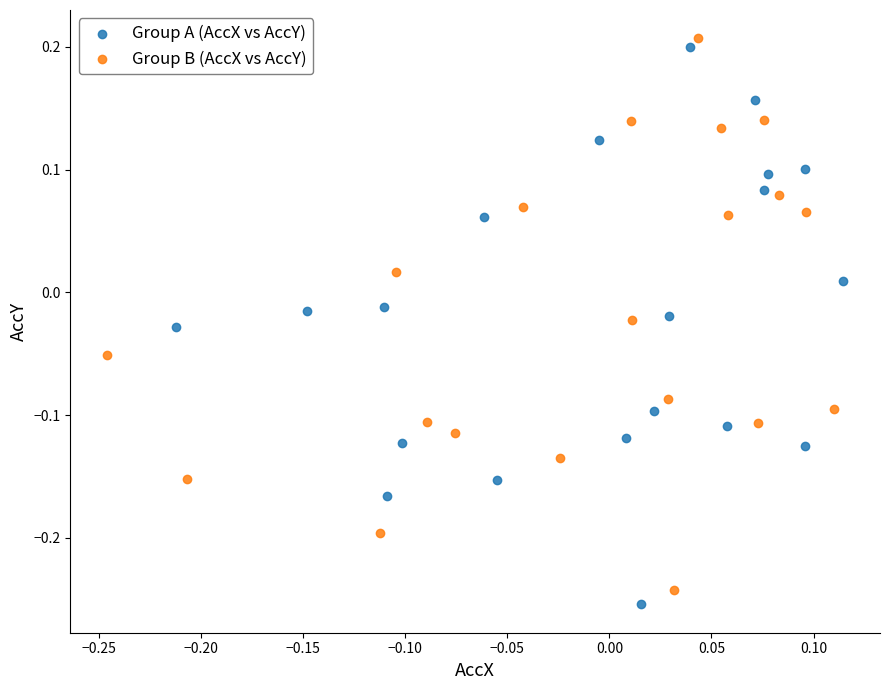

Which series has the widest spread of Y values?

Group A (AccX vs AccY)